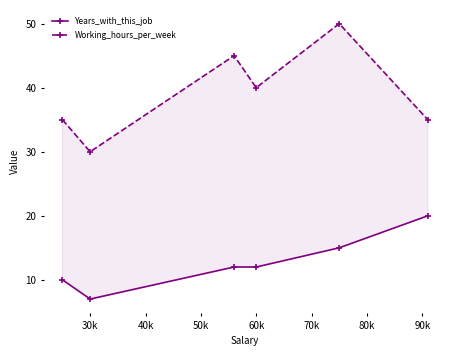

Reading right to left, extract all data points from this chart.

Years_with_this_job: 20	15	12	12	7	10
Working_hours_per_week: 35	50	40	45	30	35